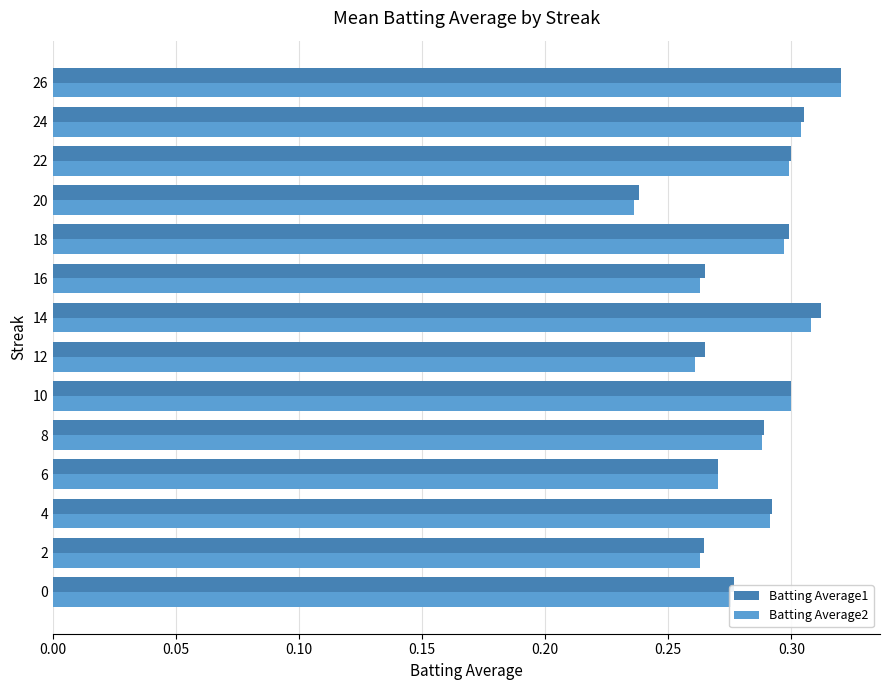

Which category has the lowest value in the Batting Average1 series?

20